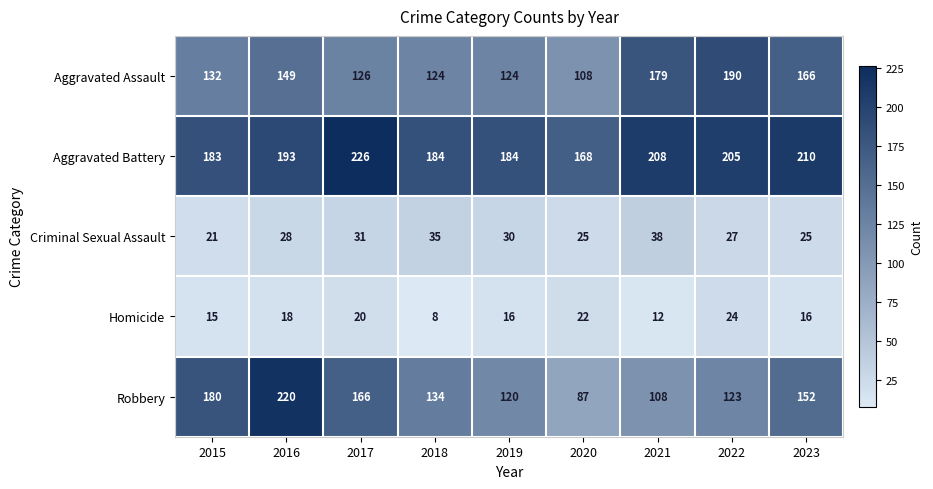

Which series has the largest range (max minus min)?

Robbery